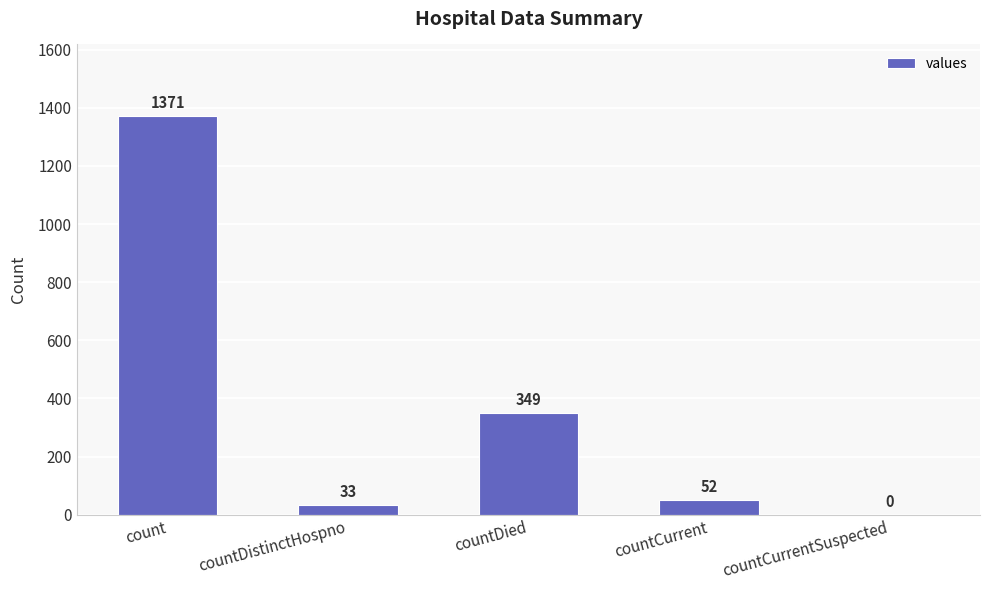

What is the maximum value shown in the chart?

1371